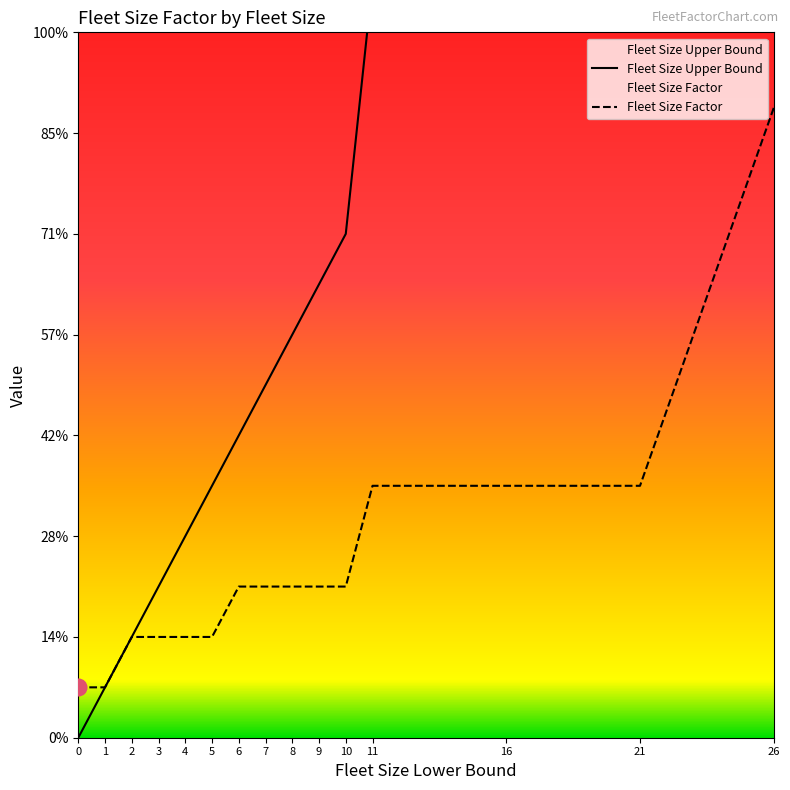

What are all the series names shown in the legend?

Fleet Size Upper Bound, Fleet Size Factor